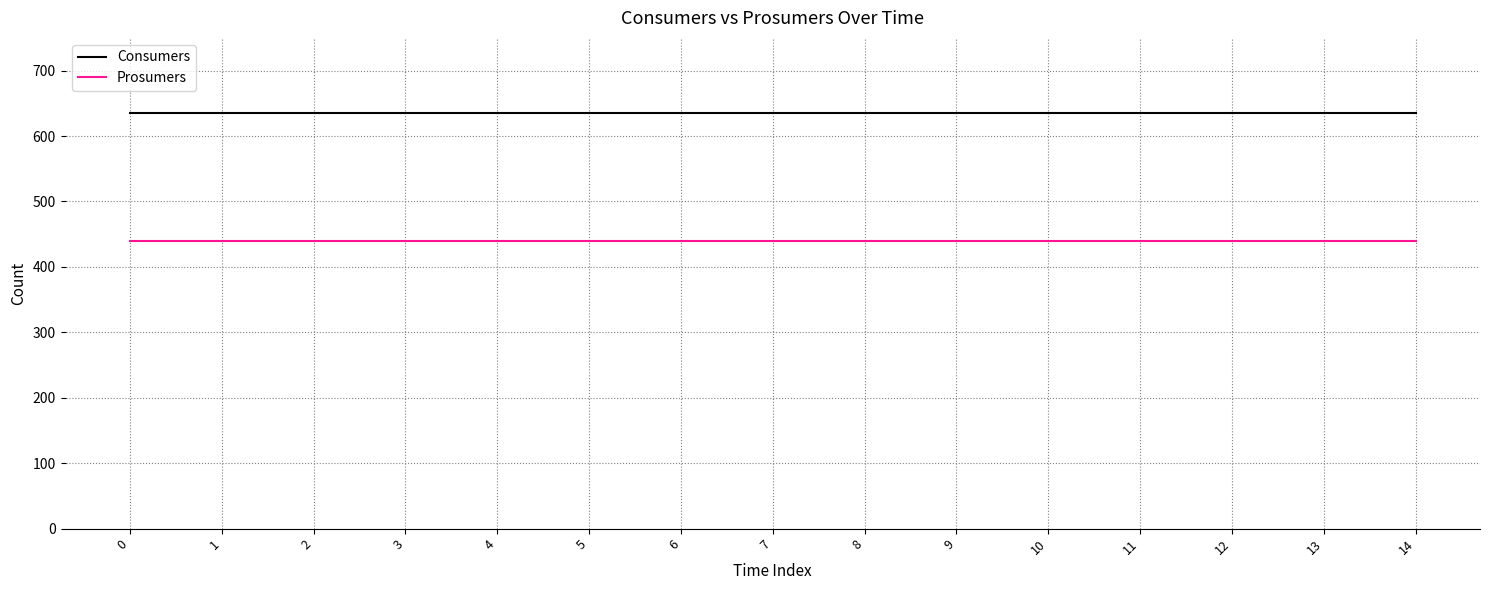

The Prosumers series shows 440 at 6. True or false?

True